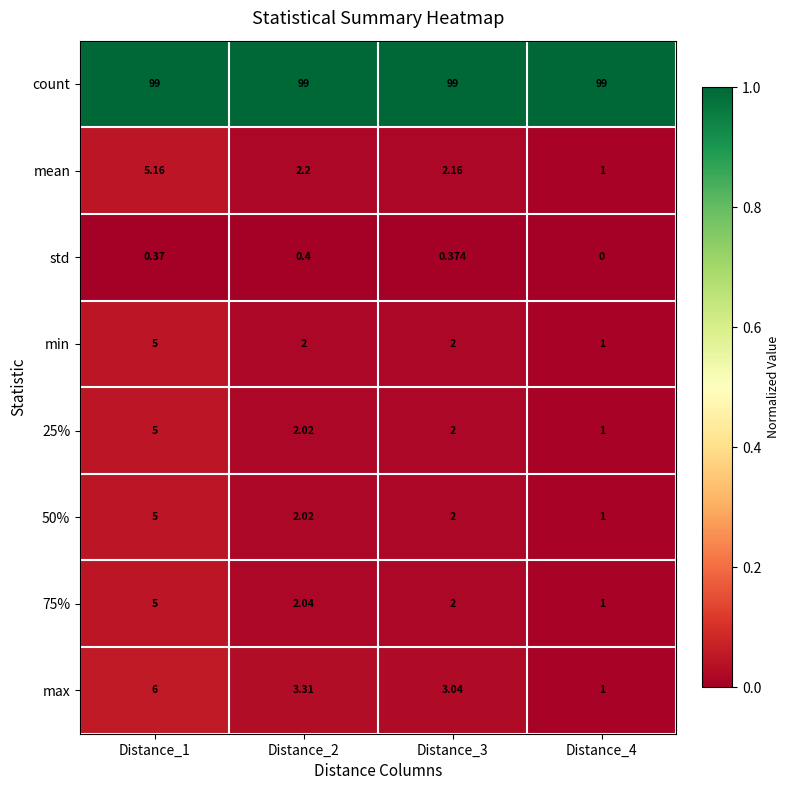

Is the value of min at Distance_2 greater than the value of count at Distance_2?

No